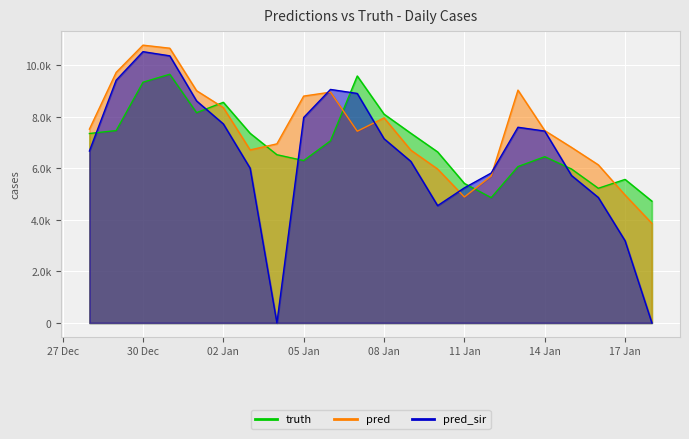

True or false: truth has a value of 10152.0 at 2021-01-03.

False